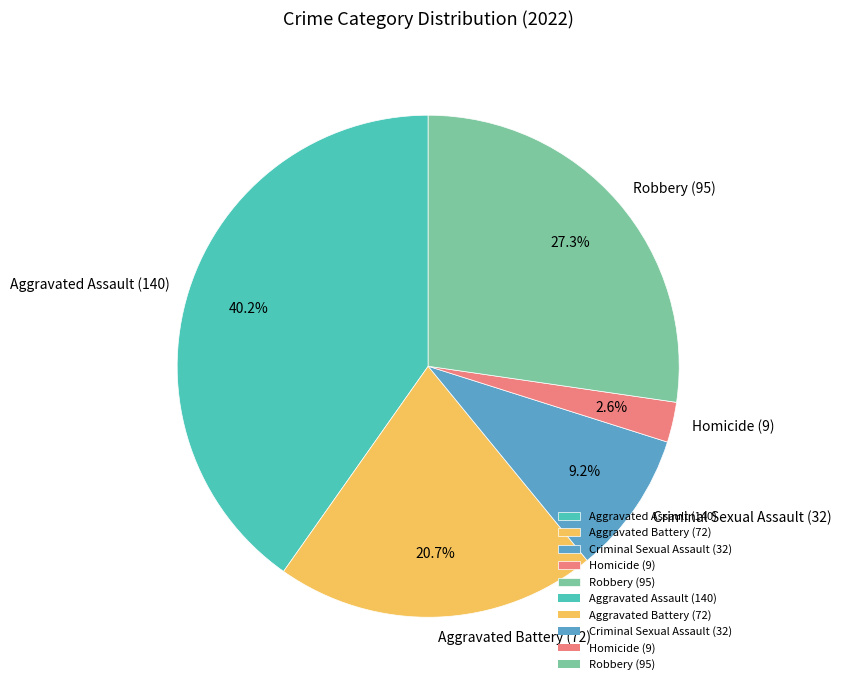

Count the number of slices in the pie.

5